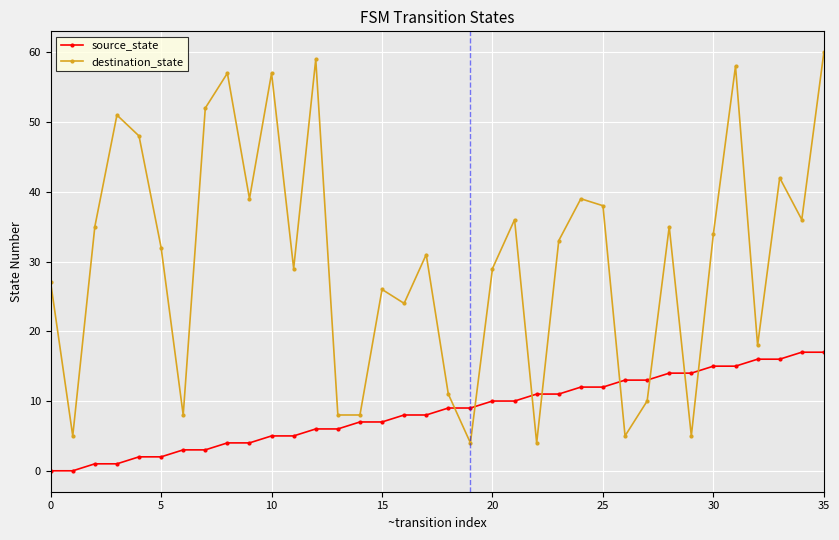

At how many categories does at least one series exceed 7?

35